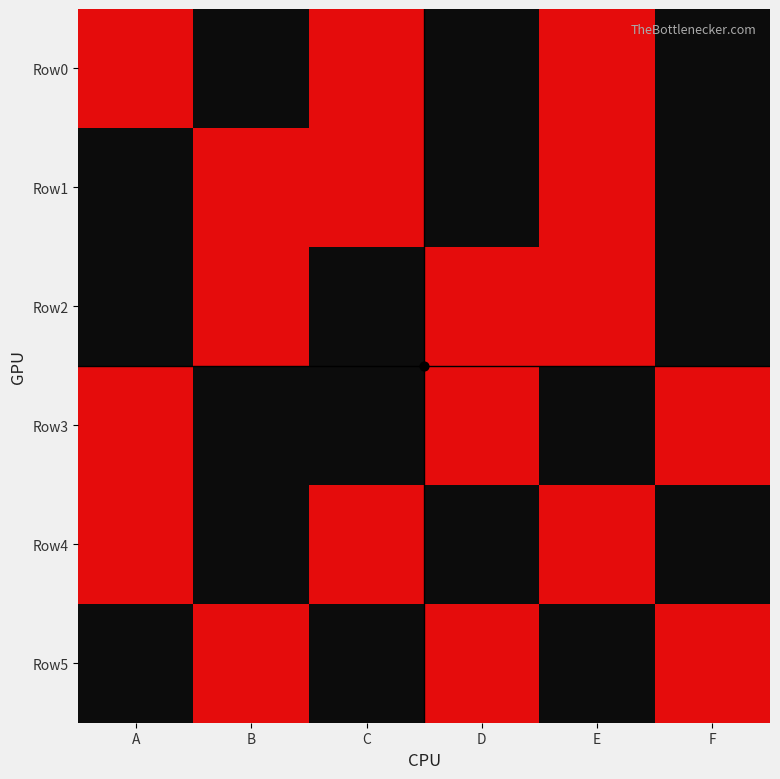

Which category has the lowest value across all series?

B